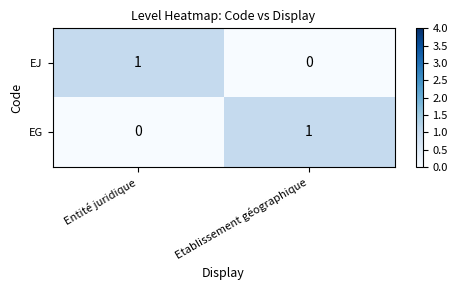

At Entité juridique, list the series in order from largest to smallest.

EJ, EG